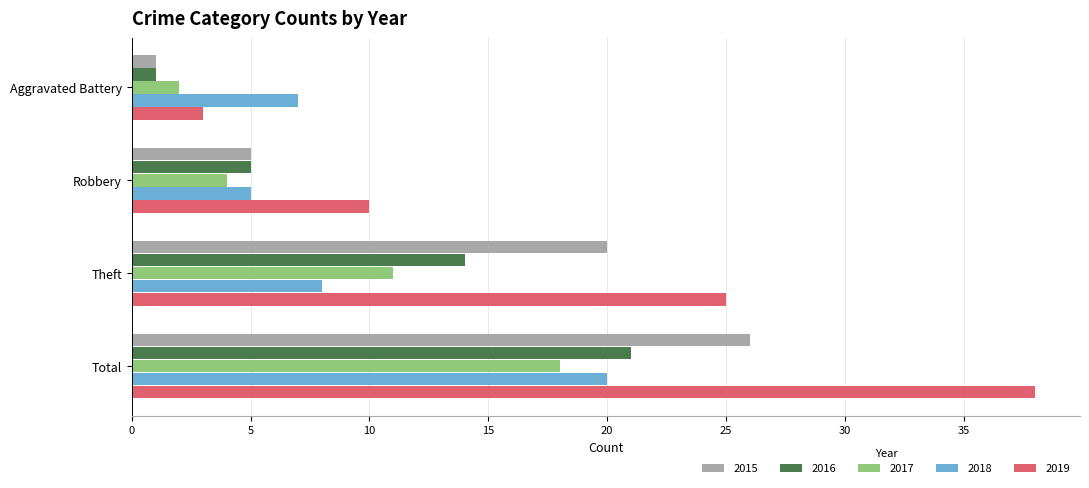

What are all the series names shown in the legend?

2015, 2016, 2017, 2018, 2019